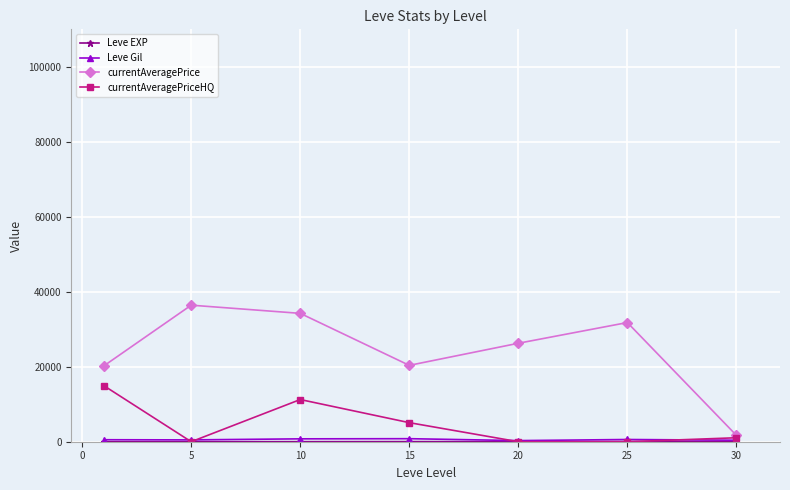

What is the maximum value shown in the chart?

36422.5